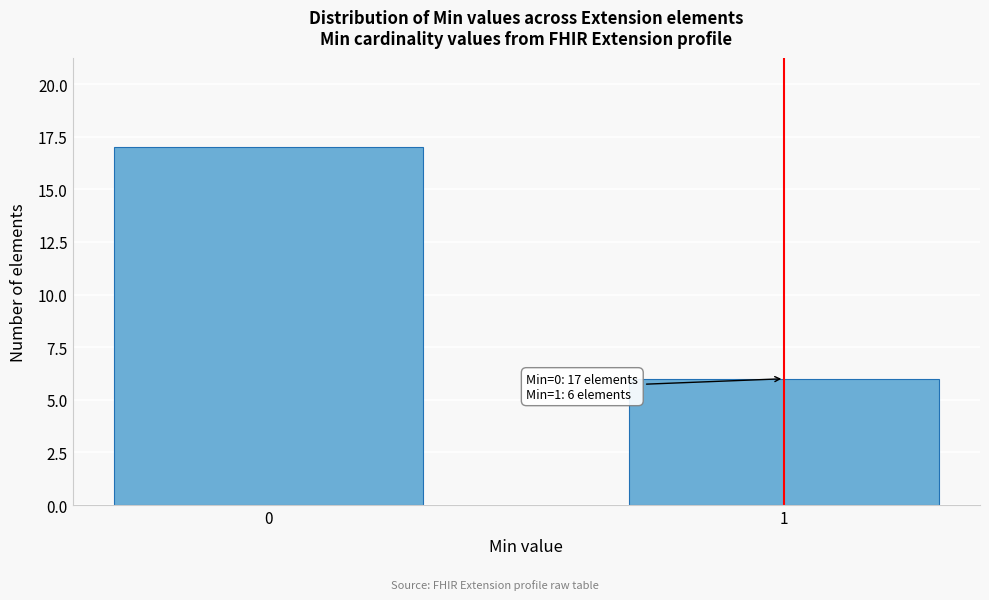

Reading right to left, what are all the values shown in this chart?

1=6	0=17